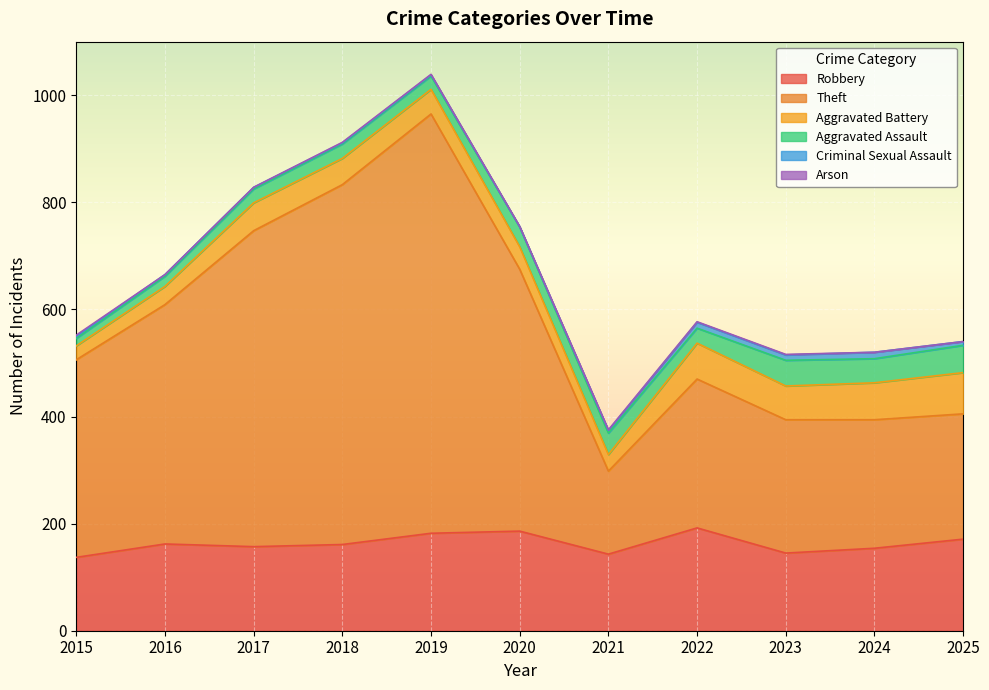

What is the value of the Aggravated Battery point at the 7th from the left?

31